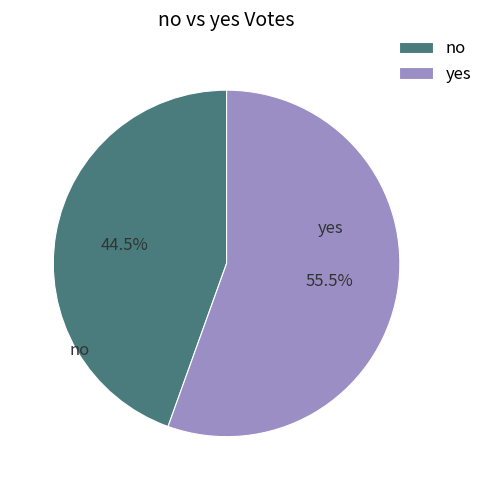

How many segments does this pie chart have?

2